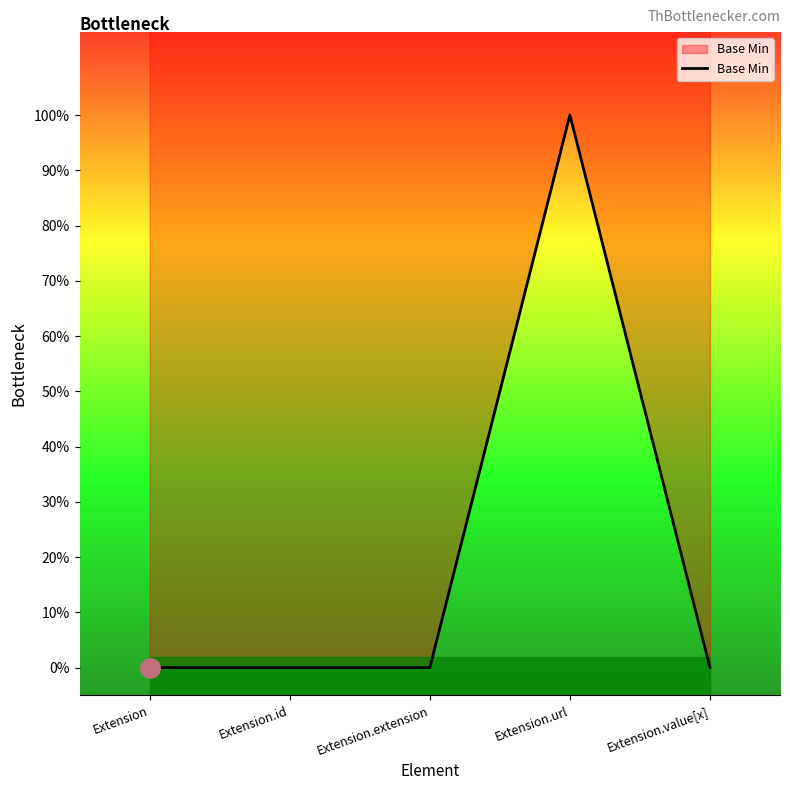

Rank the categories by value from highest to lowest.

Extension.url, Extension, Extension.id, Extension.extension, Extension.value[x]